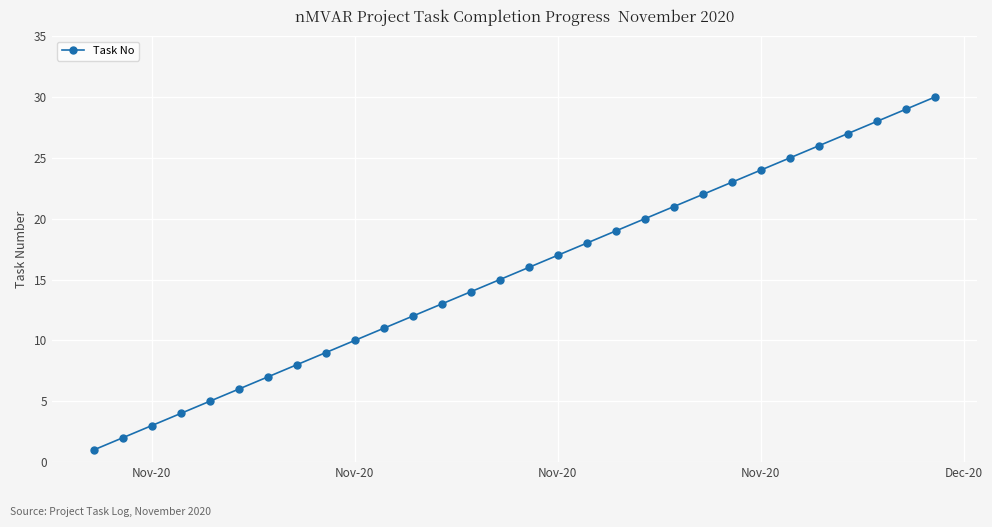

How many distinct data groups are displayed?

1